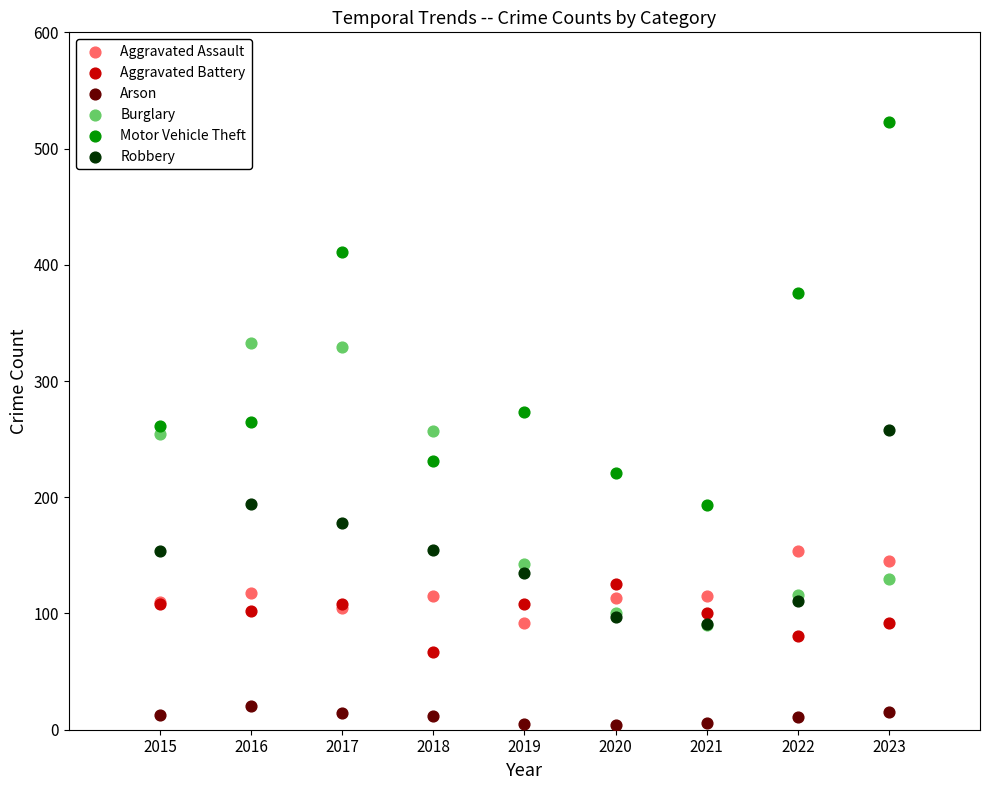

Which series reaches the minimum Y coordinate?

Arson